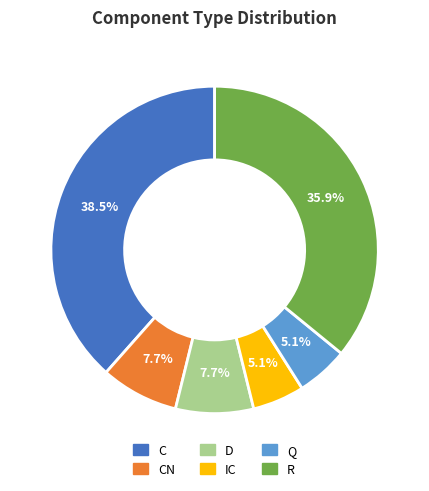

To the nearest percent, what is the difference between the largest and smallest slice percentages?

33%